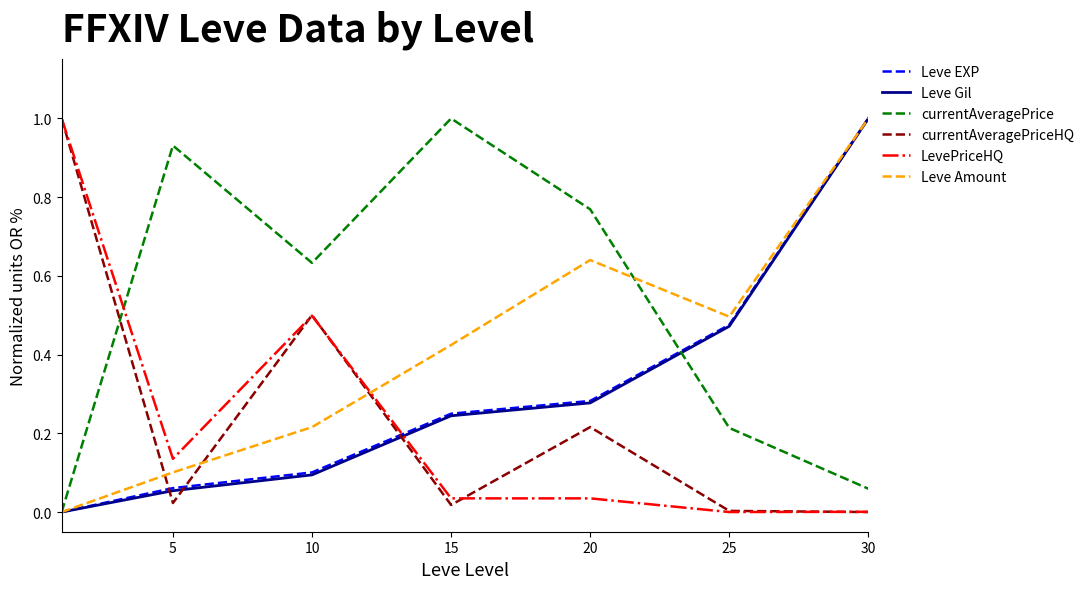

What is the highest value of the Leve Gil series?

1.0